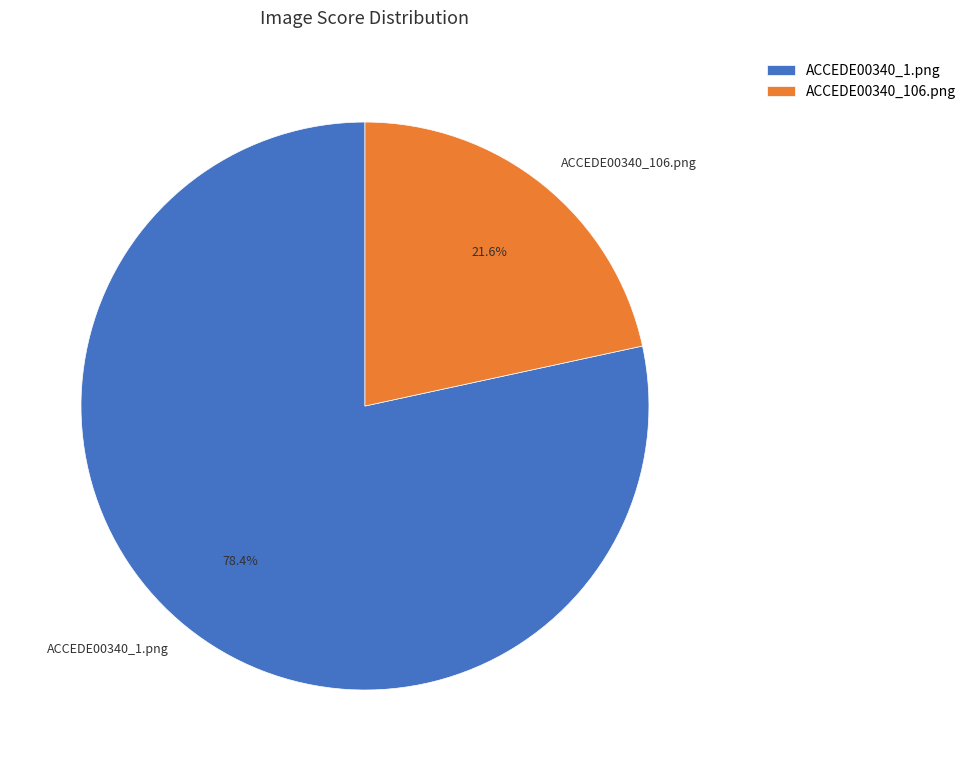

To the nearest percent, what percentage of the pie is ACCEDE00340_106.png?

22%